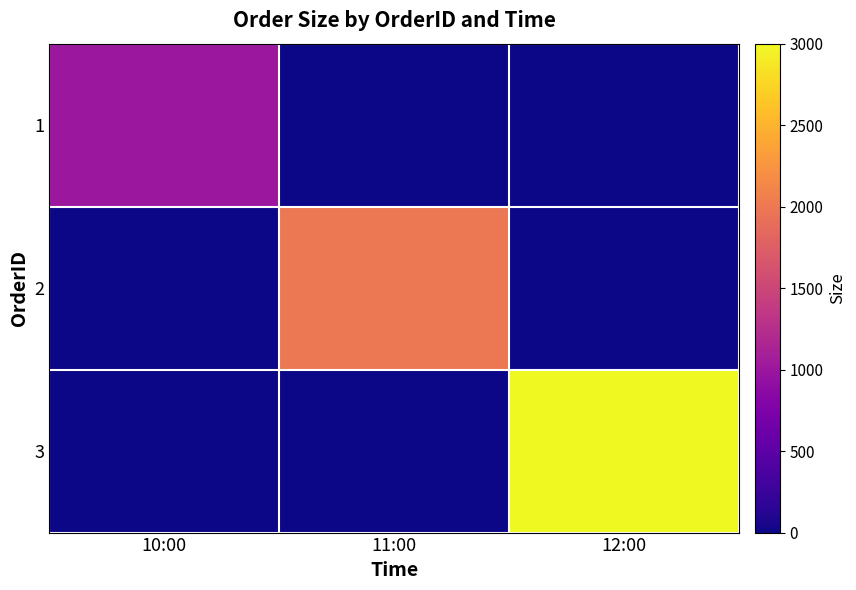

Reading left to right, extract all data points from this chart.

1: 10:00=1000	11:00=0	12:00=0
2: 10:00=0	11:00=2000	12:00=0
3: 10:00=0	11:00=0	12:00=3000